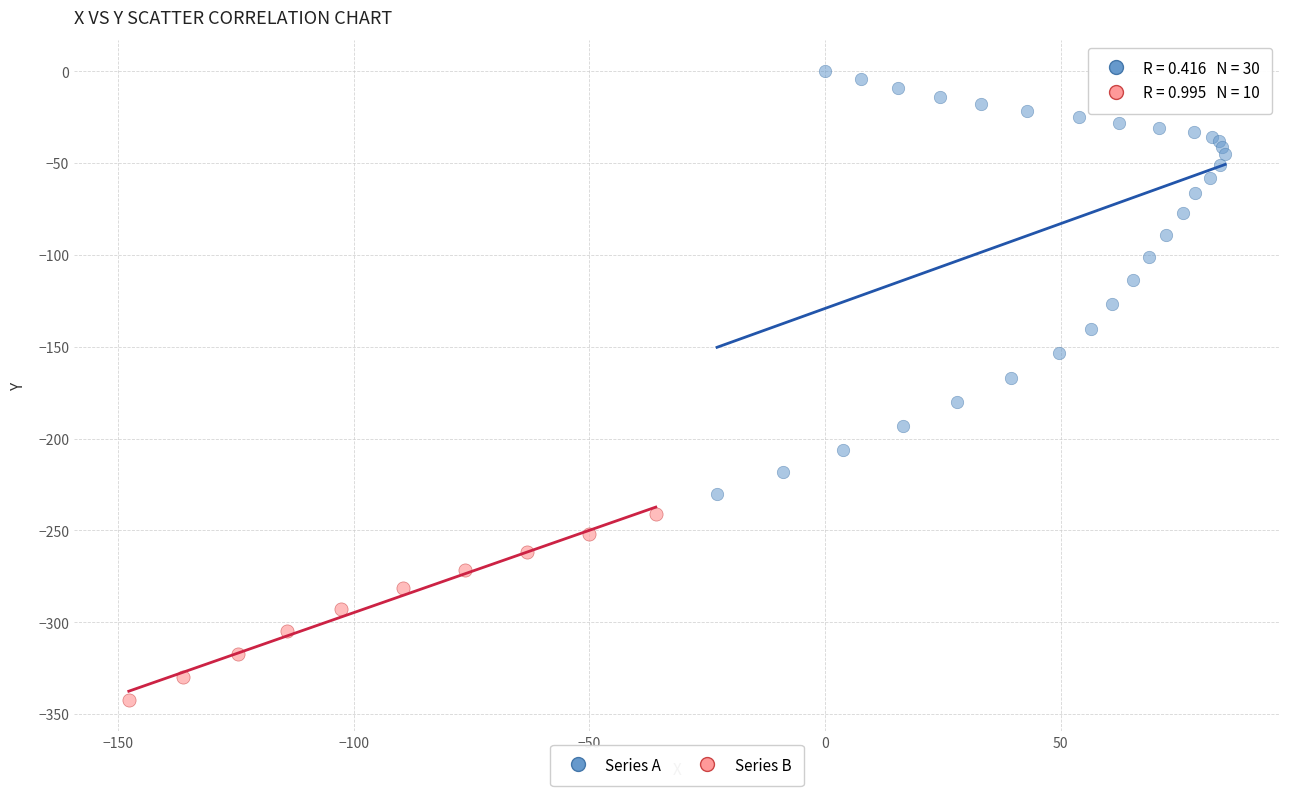

Which series reaches the minimum Y coordinate?

Series B